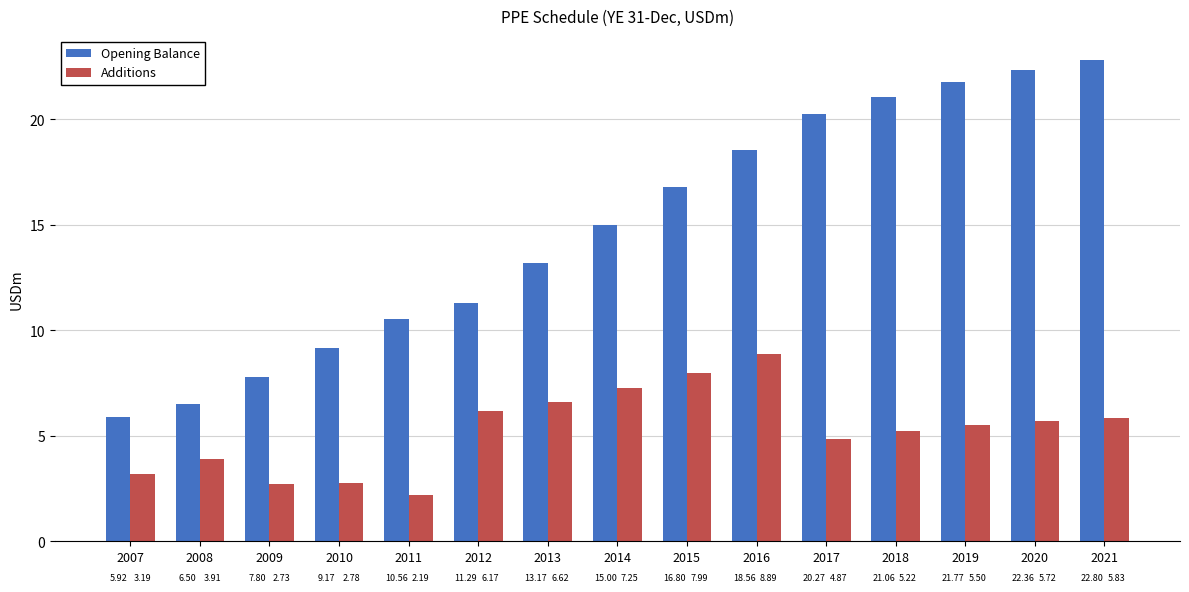

Which series has the widest spread of values?

Opening Balance